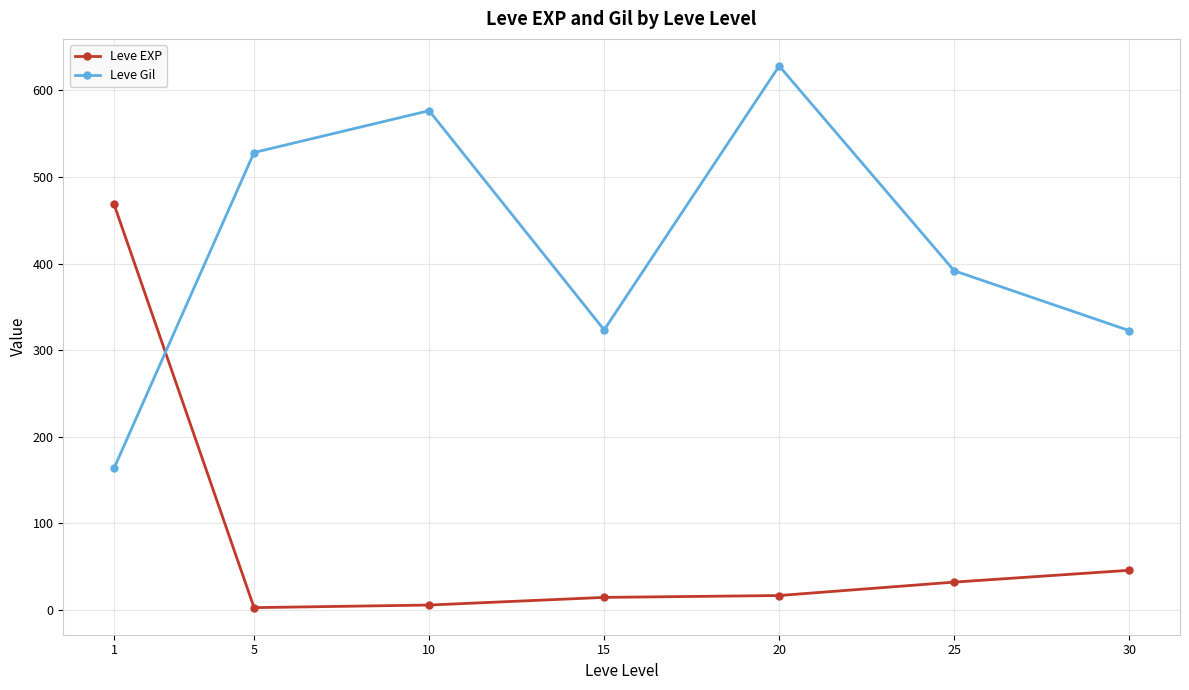

True or false: Leve Gil and Leve EXP intersect in this chart.

True